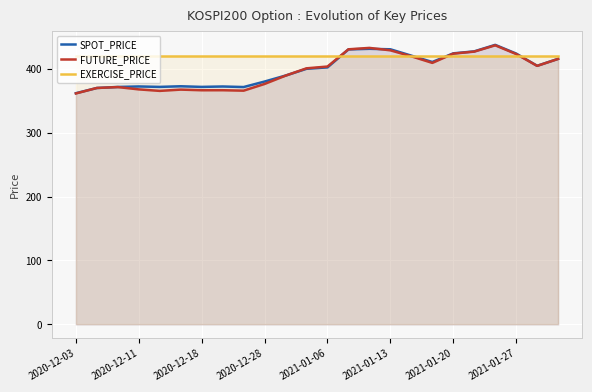

In FUTURE_PRICE, how many points are lower than both neighbors (excluding endpoints)?

5